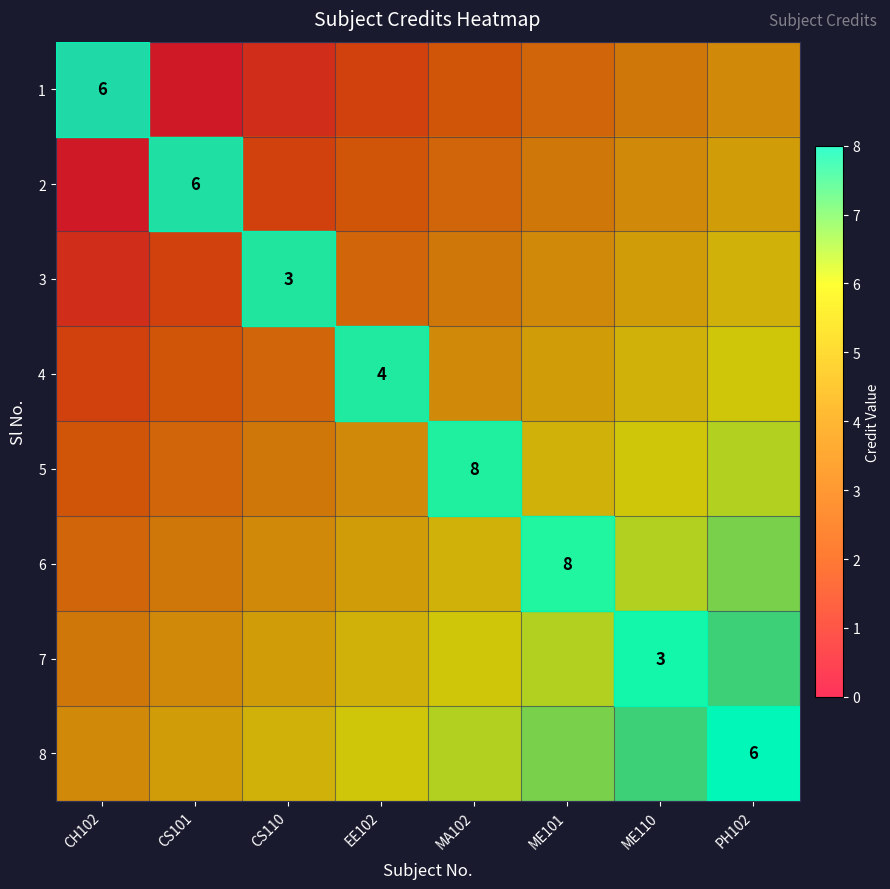

Where does the 3 series first go above 3?

MA102